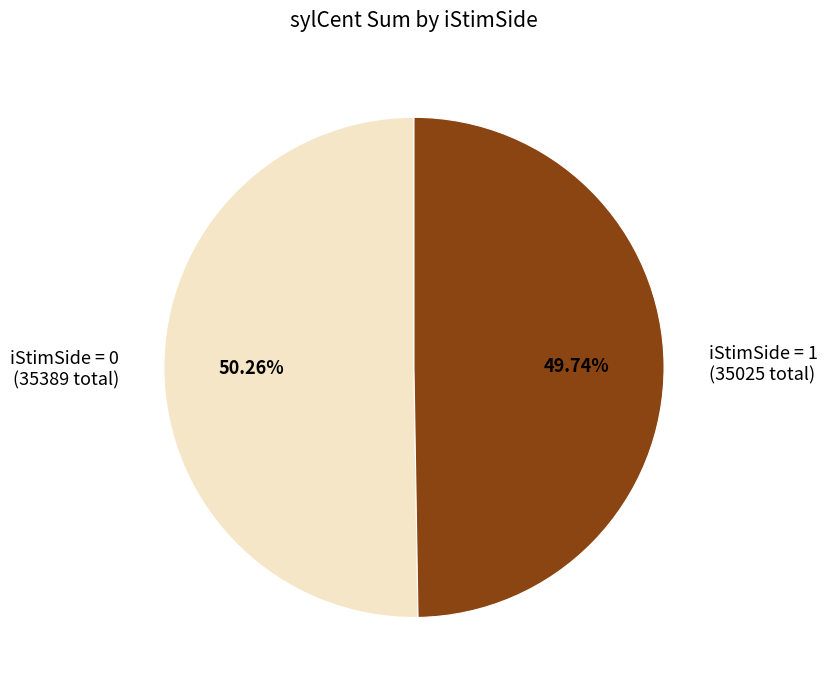

Which has a higher value, iStimSide = 0 (35389 total) or iStimSide = 1 (35025 total)?

iStimSide = 0 (35389 total)